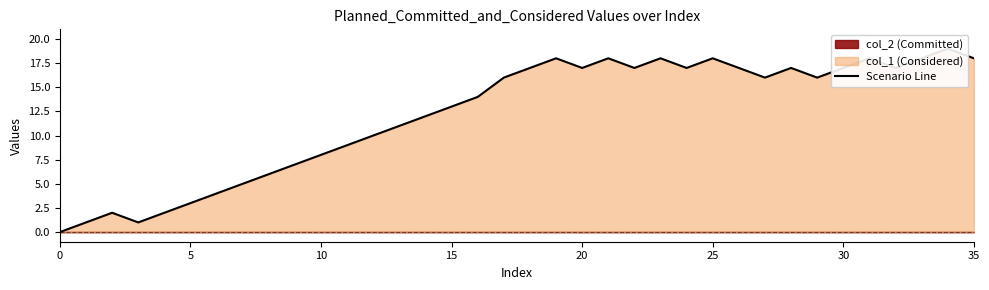

What is the value of the 25th point from the left?

17